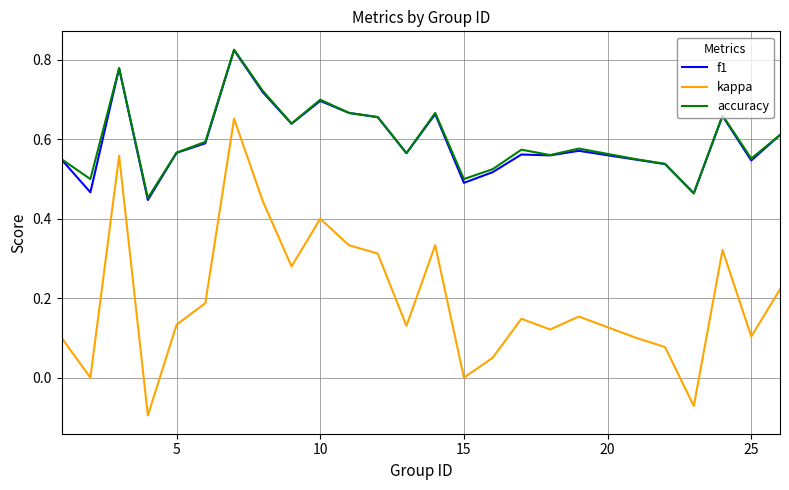

True or false: kappa and accuracy intersect in this chart.

False